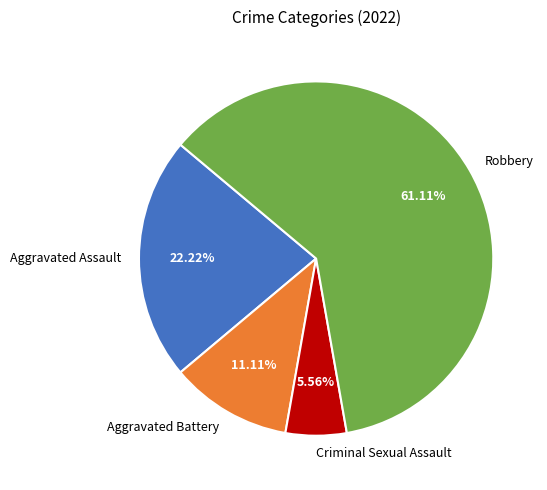

What percentage is the Aggravated Assault slice, to the nearest percent?

22%